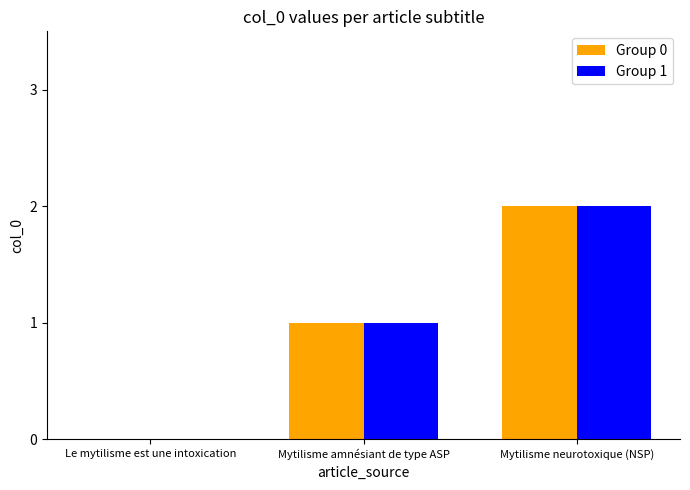

The Group 0 series shows 3 at Mytilisme neurotoxique (NSP). True or false?

False